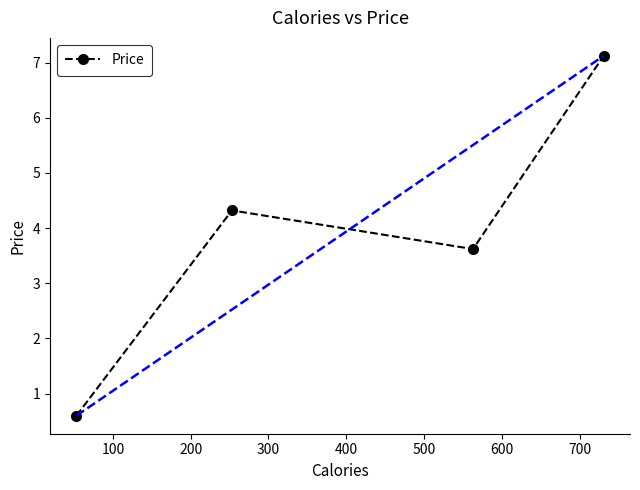

What is the value of the Price point at the 4th from the left?

7.1